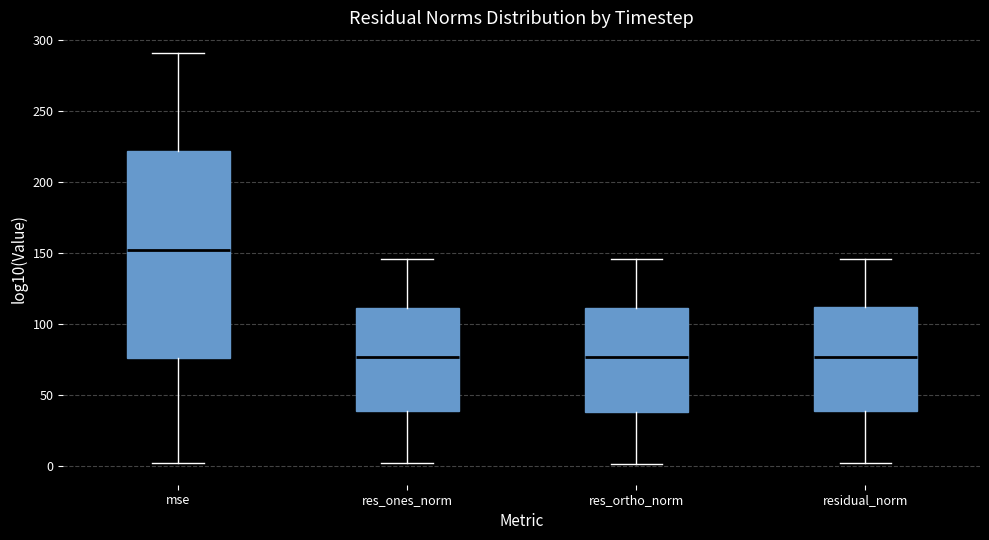

Reading left to right, transcribe this box plot: for each box, give where its median line is, the range the box spans, and where its two whiskers end, as read against the y-axis. The values are not printed on the chart, so give them approximately, as read against the axis.

mse: median 150, box 75 to 220, whiskers 0 to 290
res_ones_norm: median 75, box 40 to 110, whiskers 0 to 145
res_ortho_norm: median 75, box 40 to 110, whiskers 0 to 145
residual_norm: median 75, box 40 to 110, whiskers 0 to 145